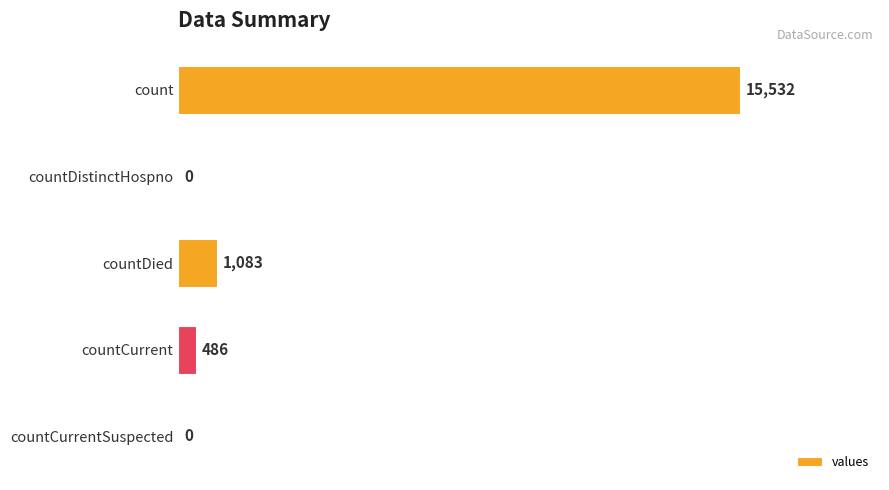

Reading bottom to top, transcribe all the data shown in this chart.

countCurrentSuspected=0	countCurrent=486	countDied=1083	countDistinctHospno=0	count=15532